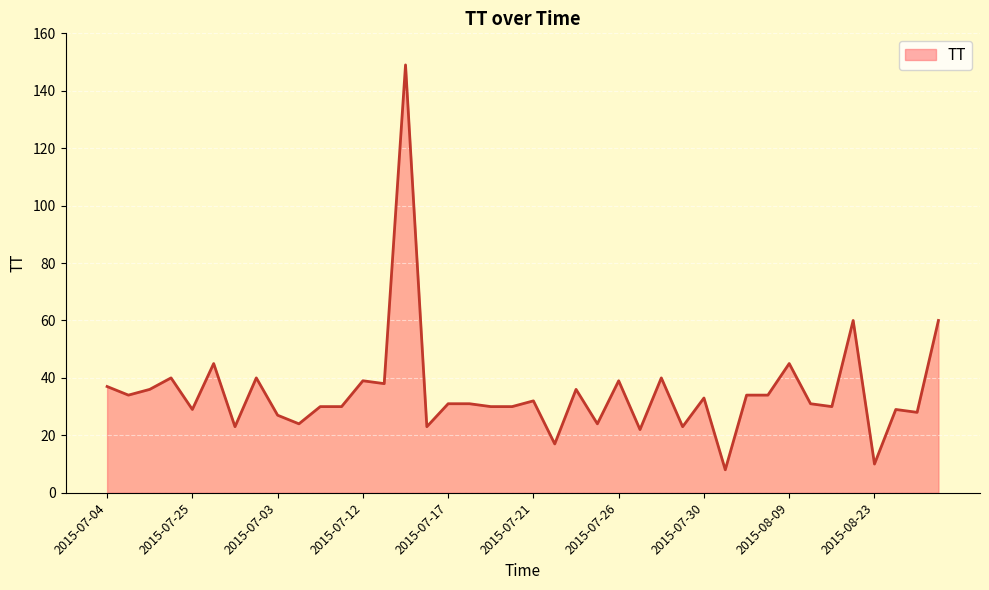

What is the greatest value displayed?

149